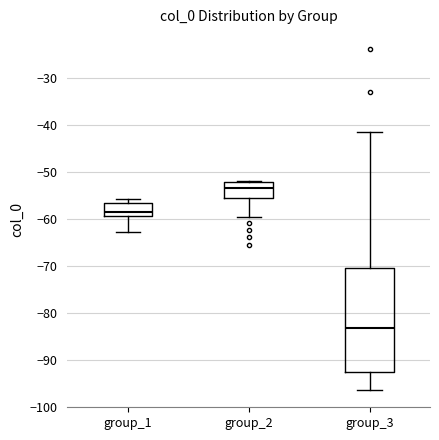

Which box has the highest median line?

group_2